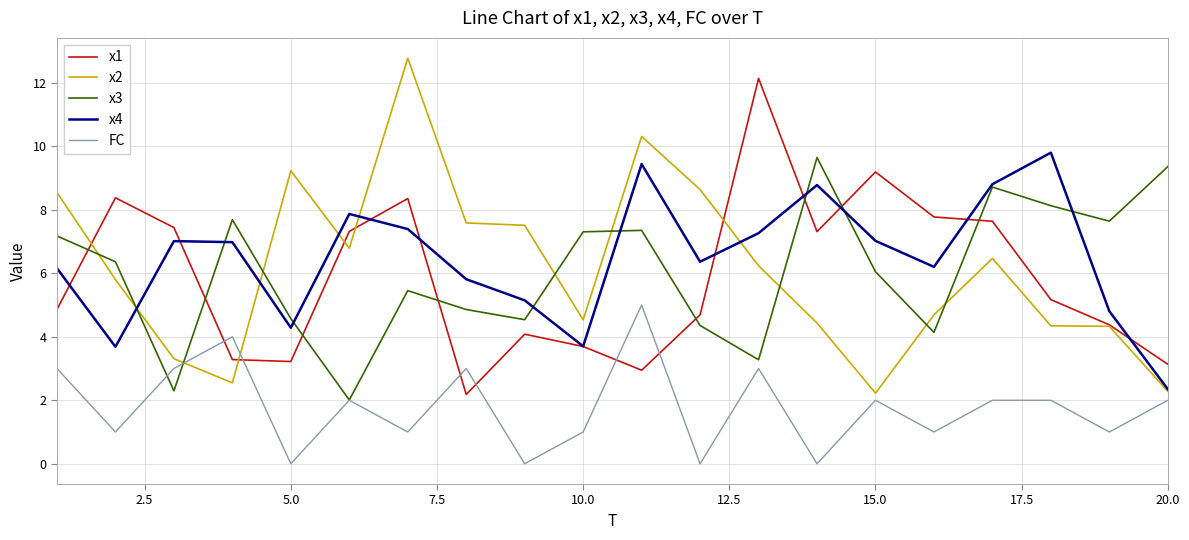

Which series ends up on top after the final intersection of x3 and FC?

x3